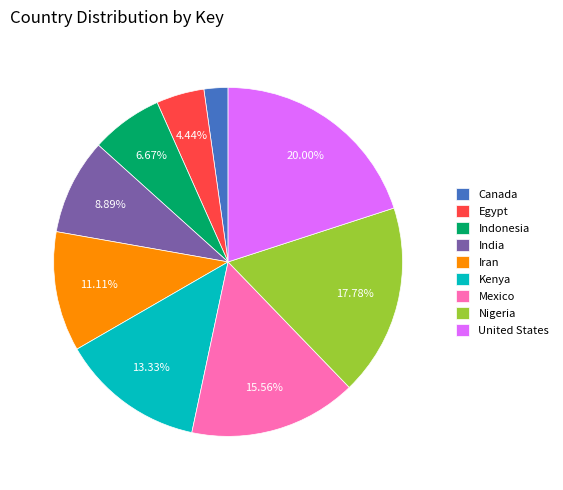

Do India and United States together represent more than half of the pie?

No